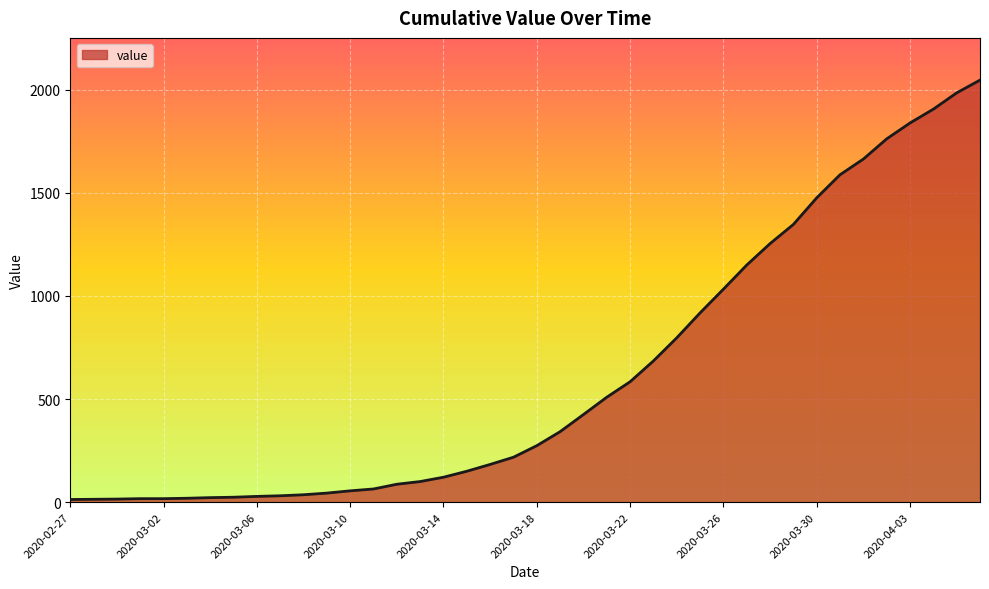

What is the greatest value displayed?

2047